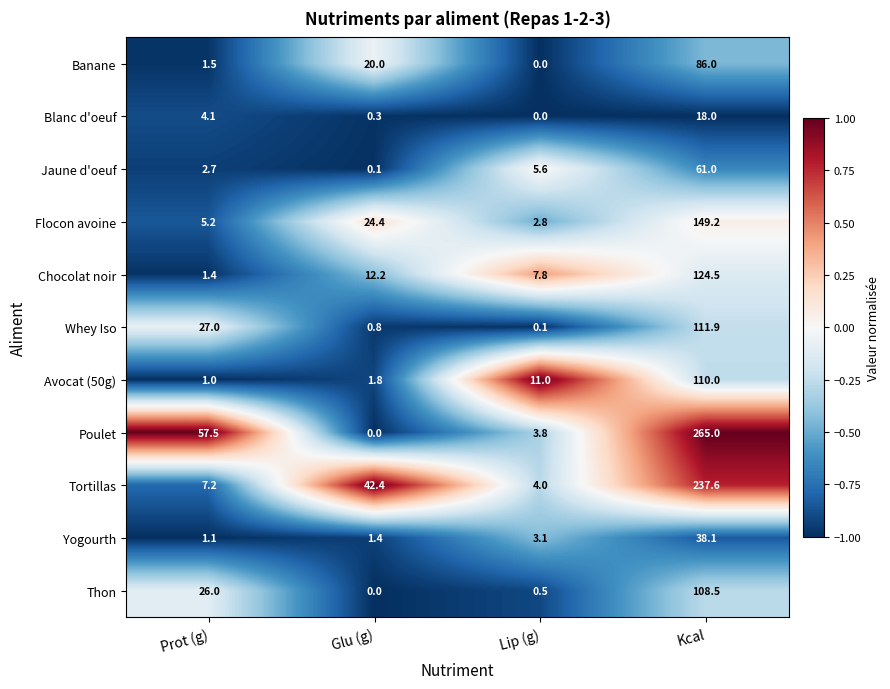

Which series changed the most between Prot (g) and Glu (g)?

Poulet